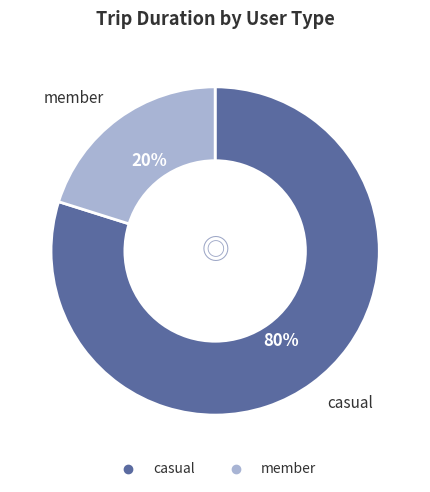

Which has a higher value, member or casual?

casual